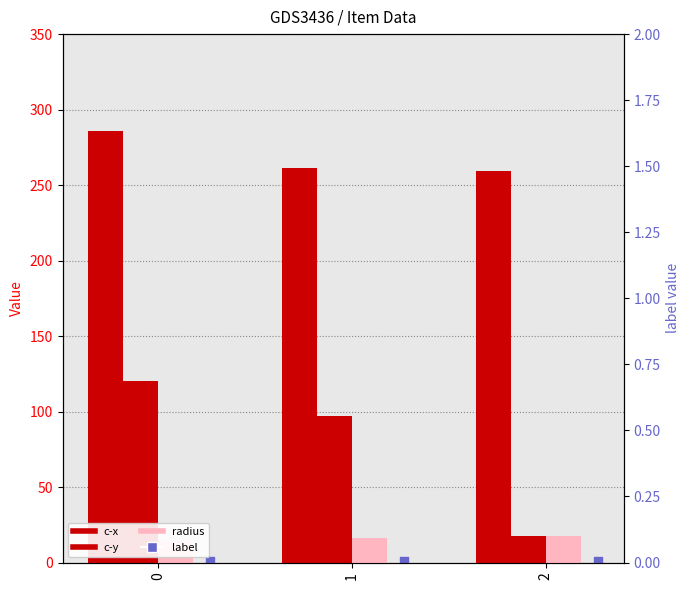

What is the total value across all series at 1?

375.8